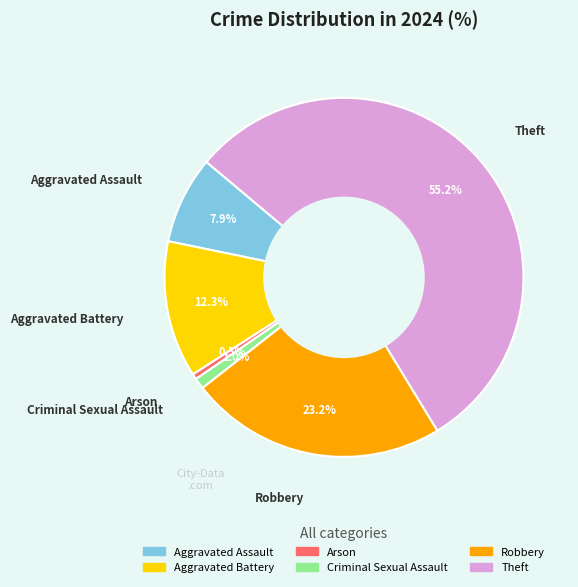

The Criminal Sexual Assault slice represents 1% of the pie. True or false?

True